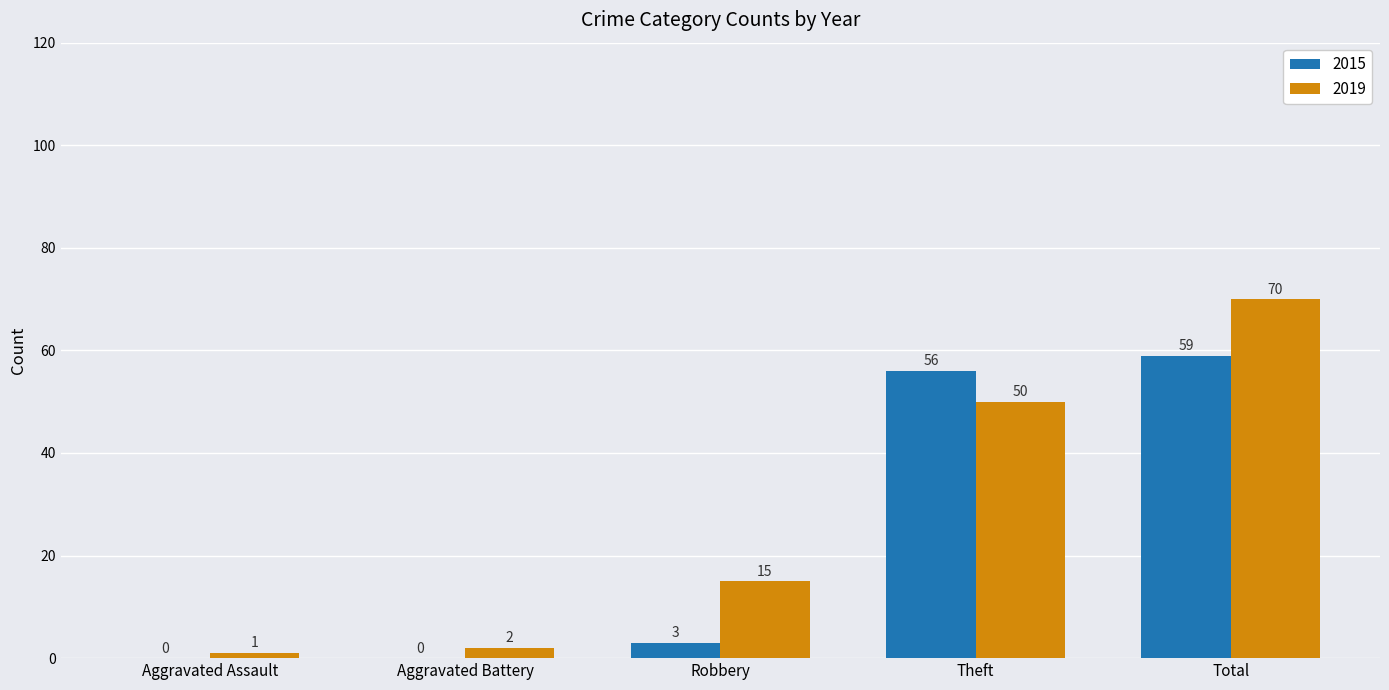

How many values in 2015 are above zero?

3